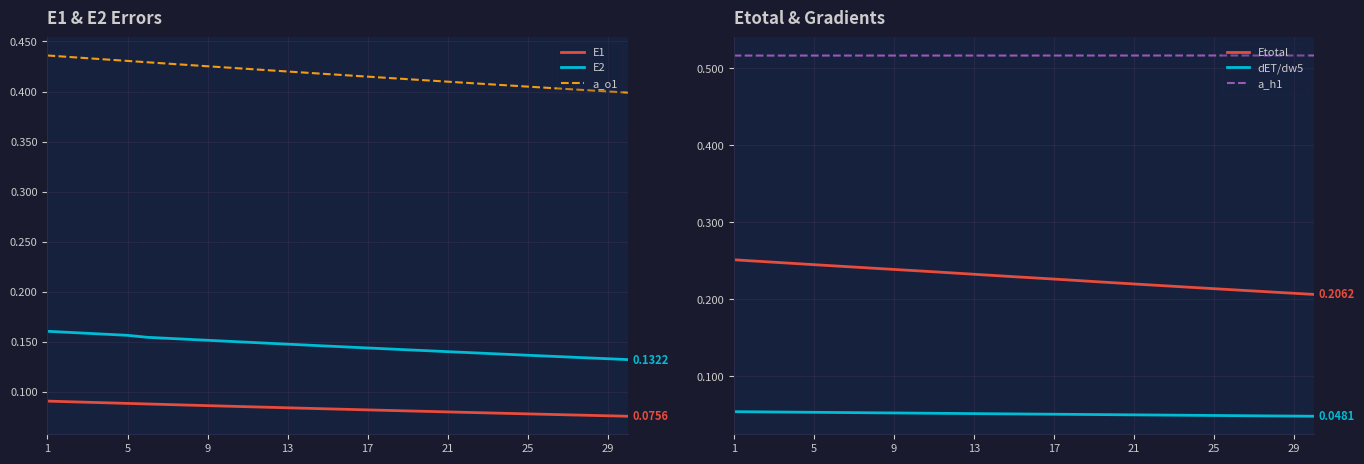

True or false: E2 and E1 cross at least once.

False